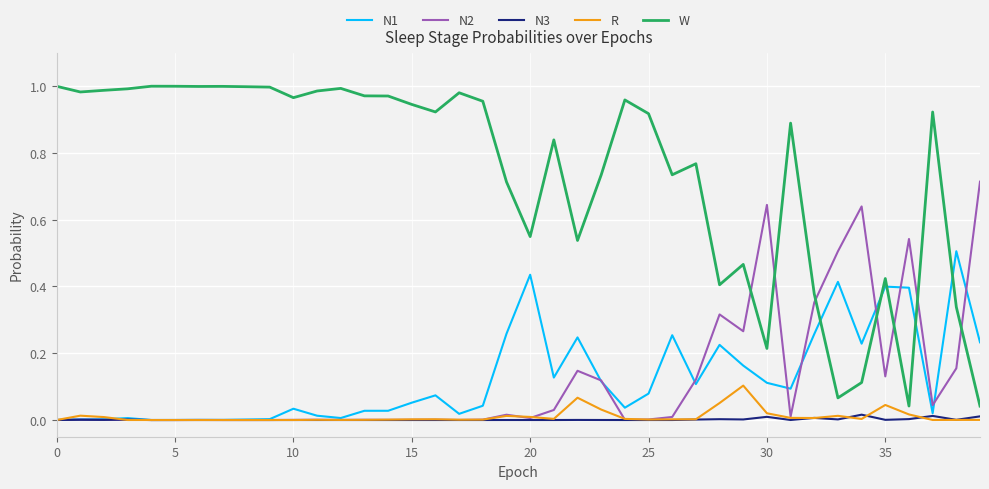

Which series has the largest total across all categories?

W